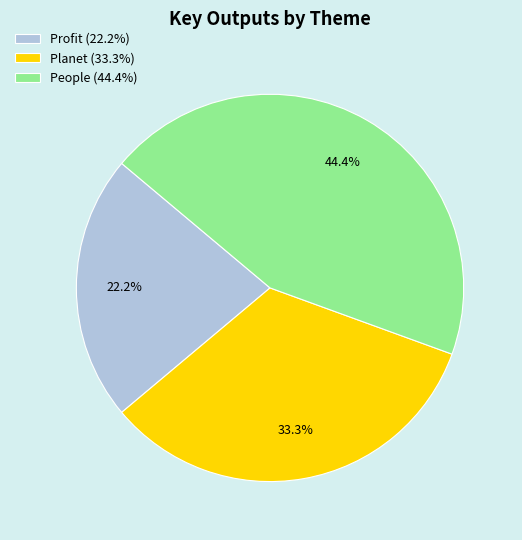

Which has a higher value, People (44.4%) or Profit (22.2%)?

People (44.4%)